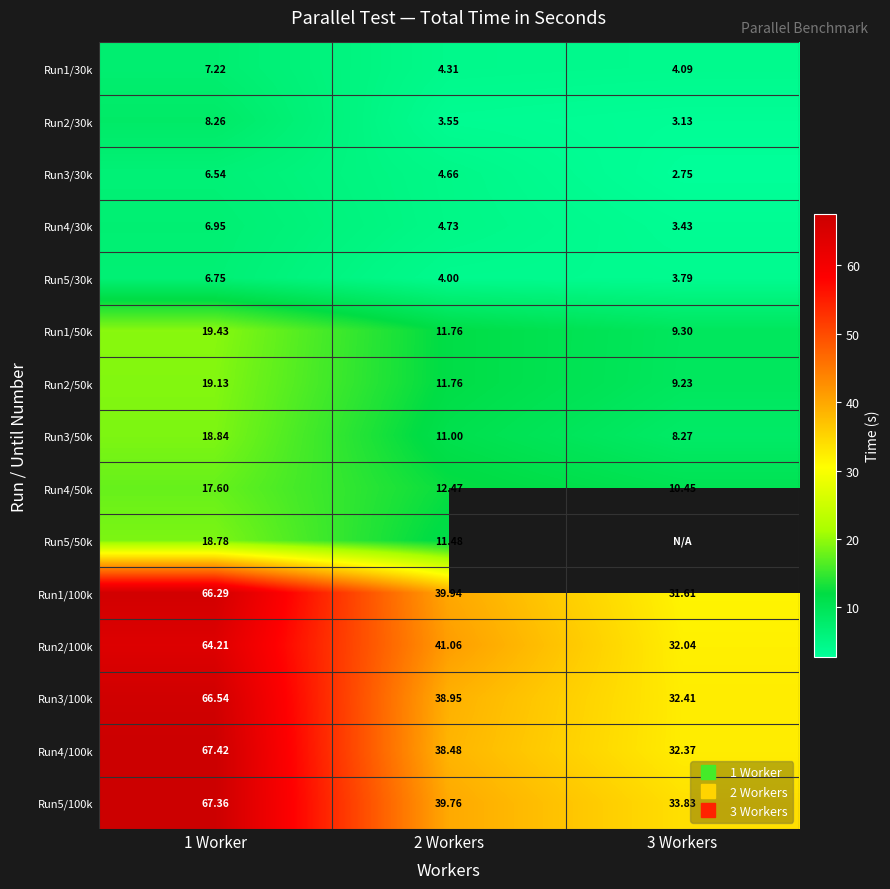

What is the average value of the Run4/50k series?

13.5